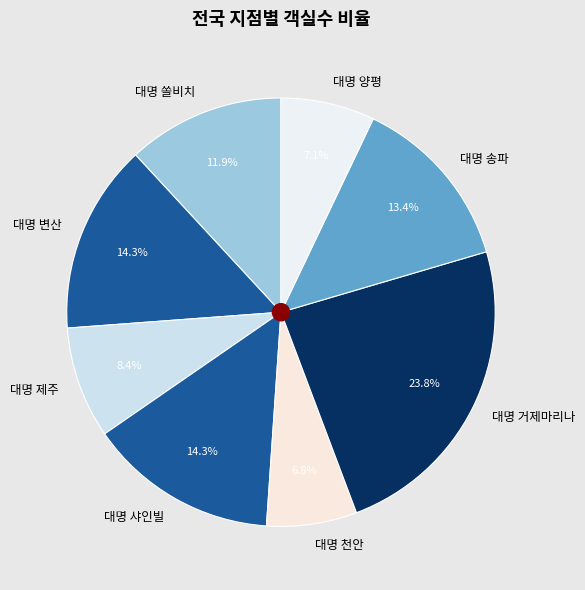

Combined, do 대명 변산 and 대명 송파 account for over 50%?

No